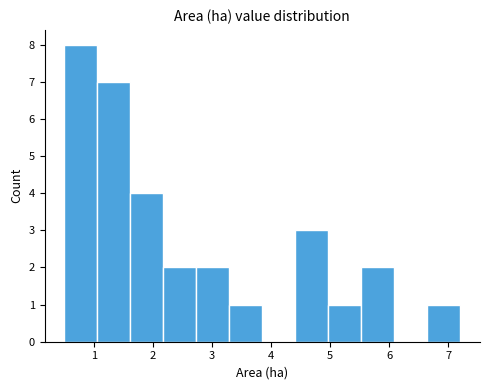

Which range on the x-axis has the tallest bar?

0.5 to 1.1